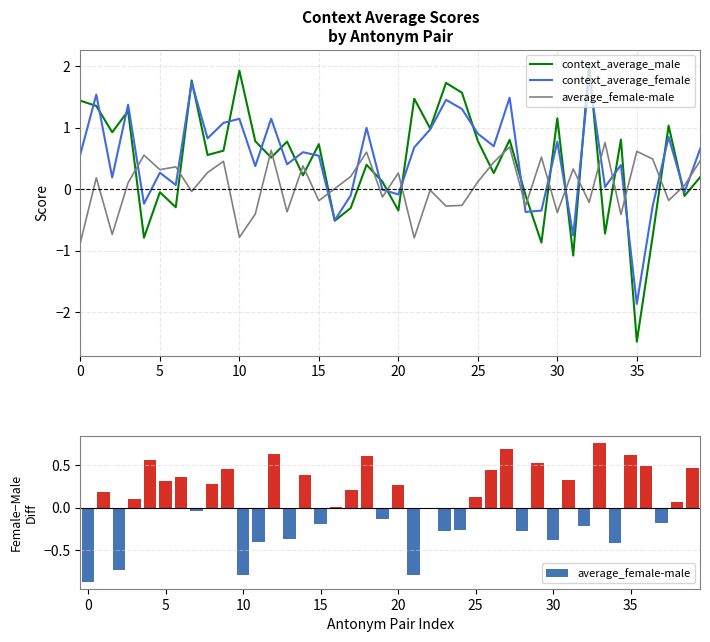

What is the sum of the context_average_male values at 25 and 26?

1.0